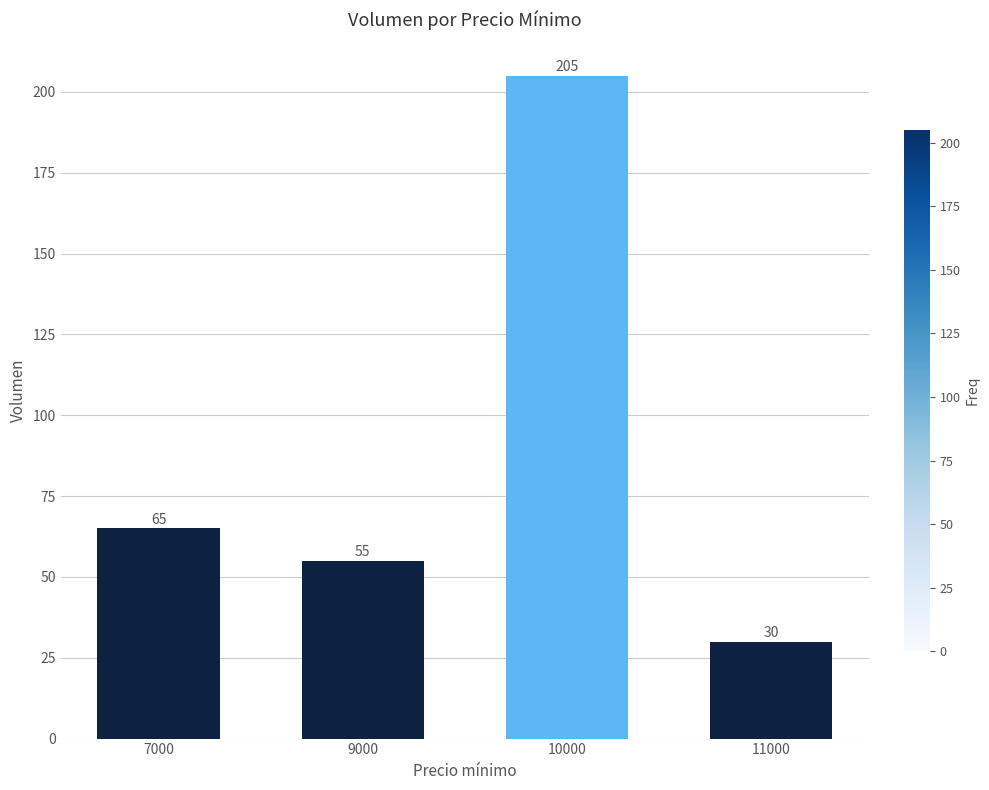

What is the maximum value shown in the chart?

205